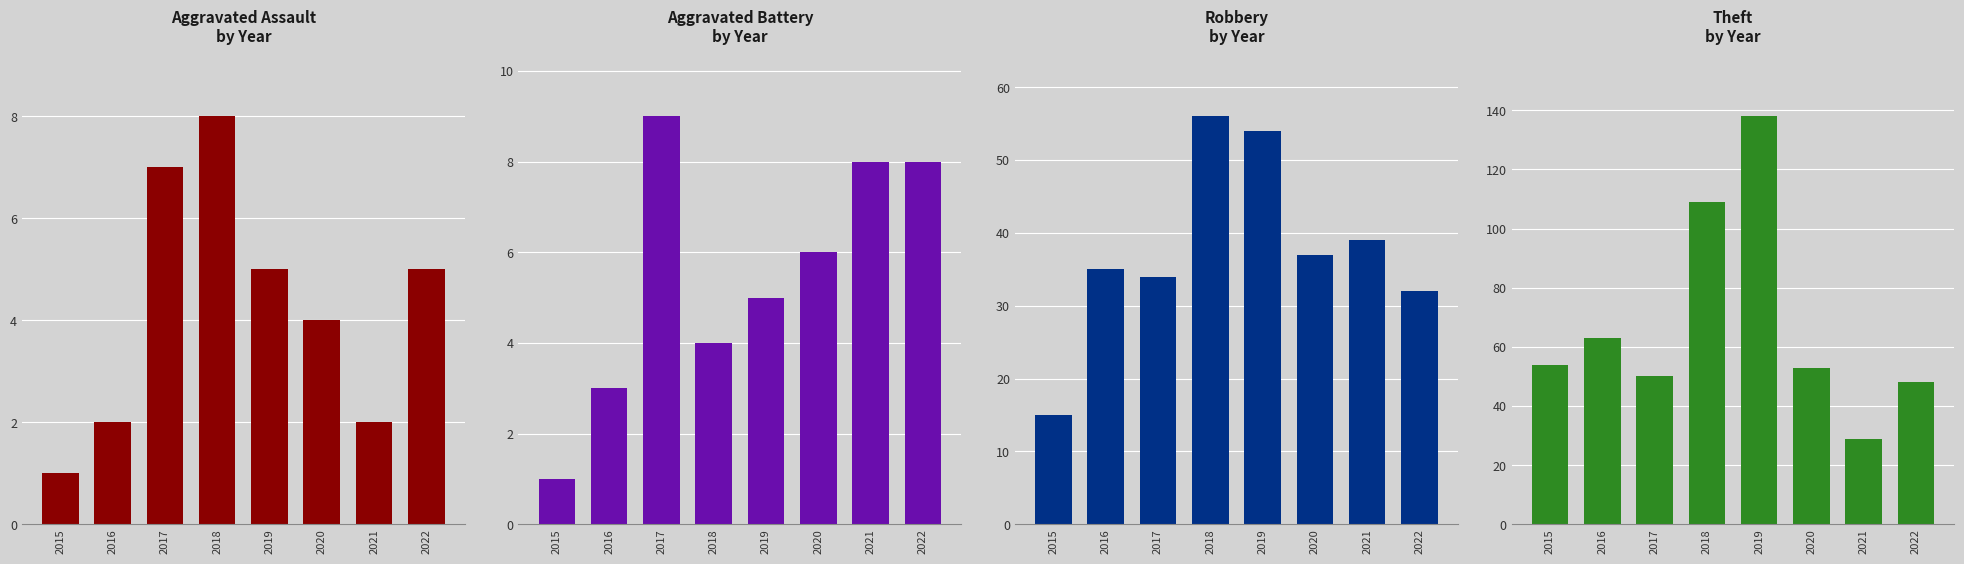

Reading right to left, transcribe all the data shown in this chart.

Aggravated Assault: 5	2	4	5	8	7	2	1
Aggravated Battery: 8	8	6	5	4	9	3	1
Robbery: 32	39	37	54	56	34	35	15
Theft: 48	29	53	138	109	50	63	54